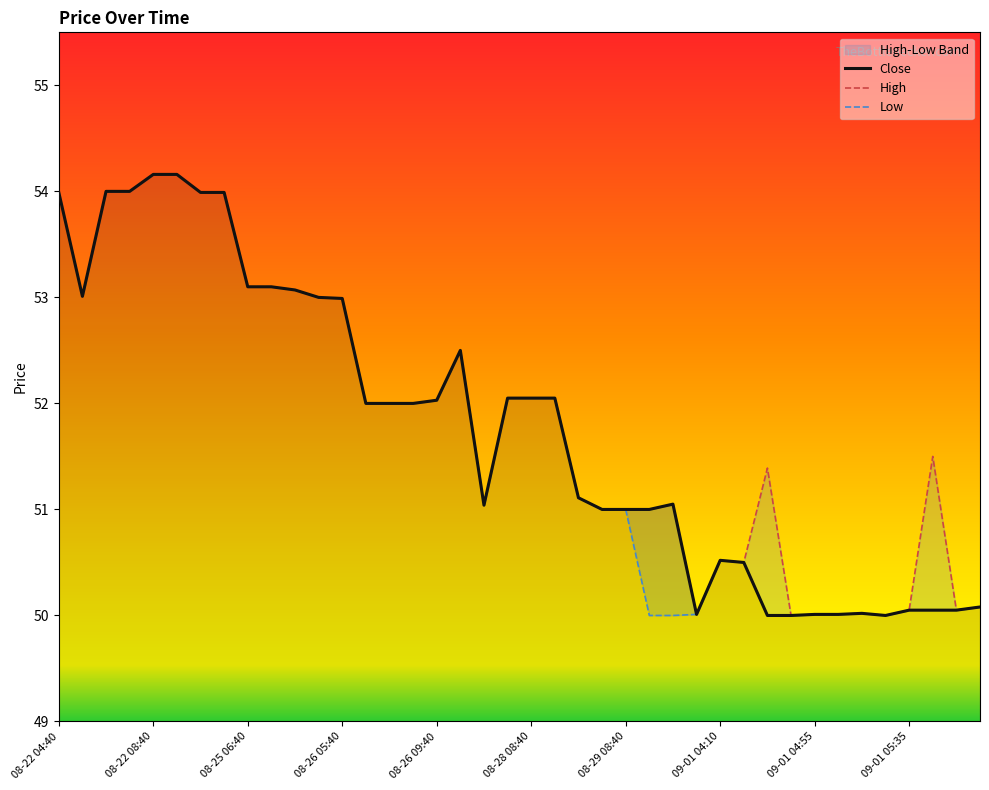

List the series in order of their overall mean, highest first.

High, Close, Low